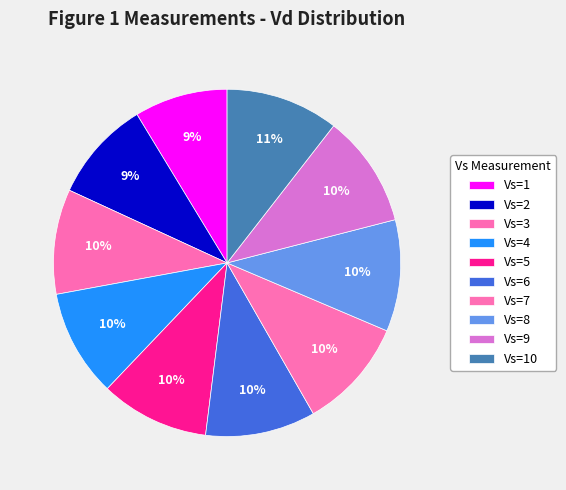

How many slices are in this pie chart?

10